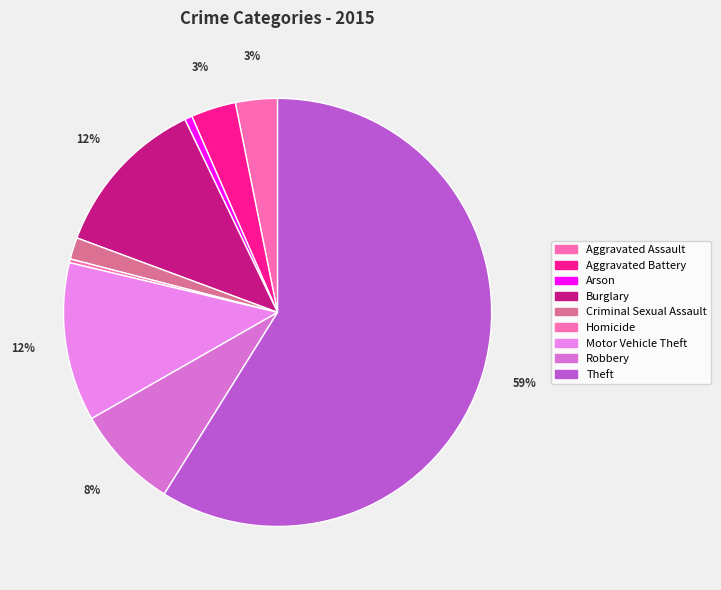

What portion of the pie excludes Aggravated Battery?

96.6%